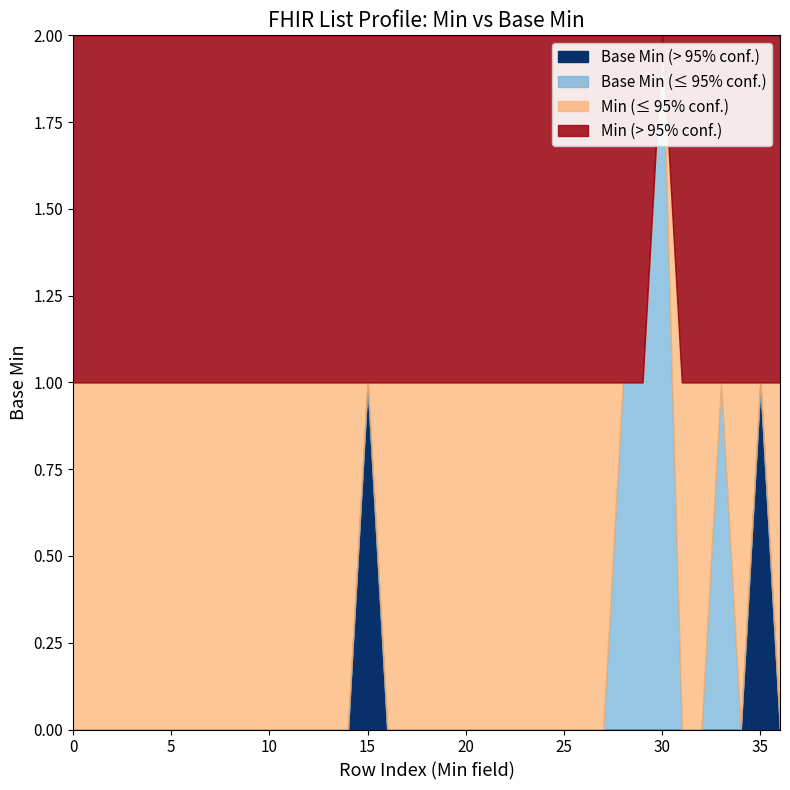

What are all the series names shown in the legend?

Base Min (> 95% conf.), Base Min (≤ 95% conf.), Min (≤ 95% conf.), Min (> 95% conf.)